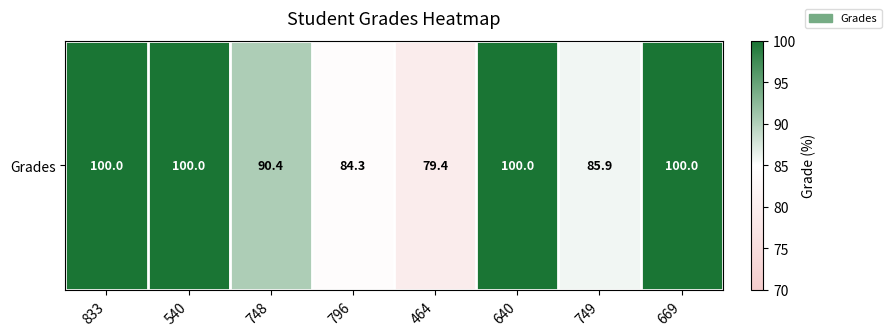

List the labels in order of value, largest first.

833, 540, 640, 669, 748, 749, 796, 464